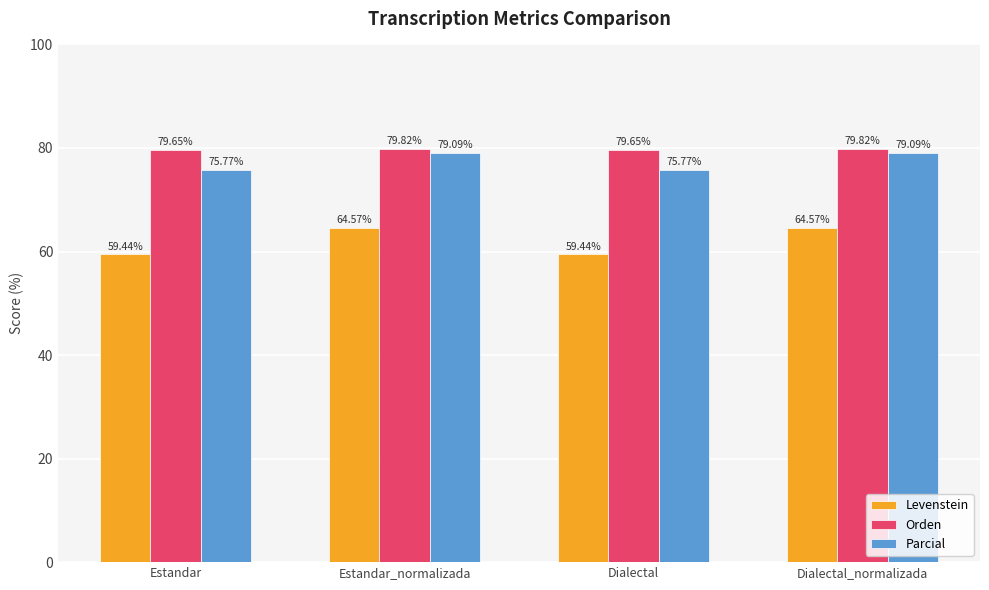

How many data points in Levenstein are above 64?

2